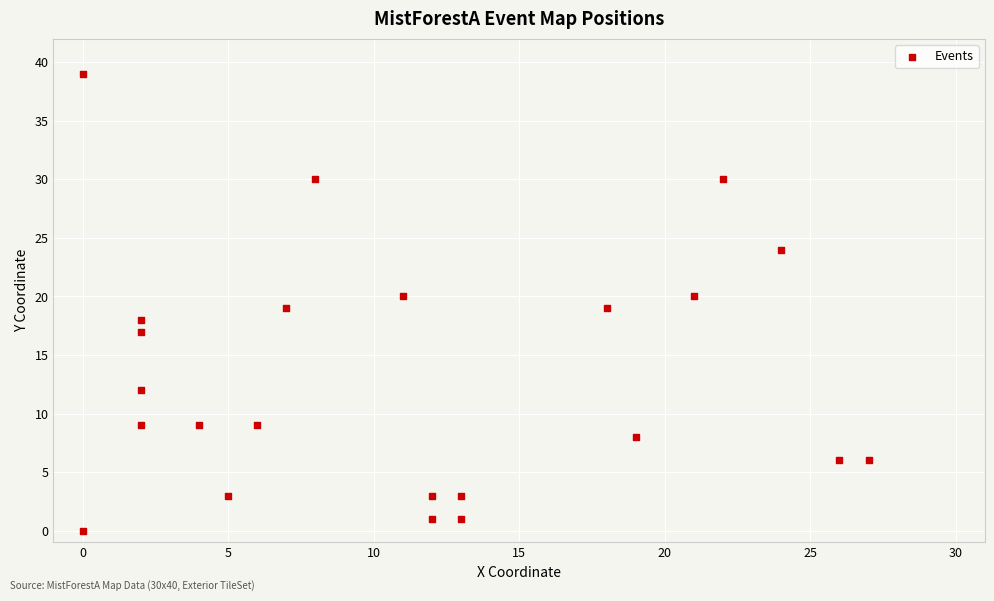

What is the range of Y values (max minus min)?

39